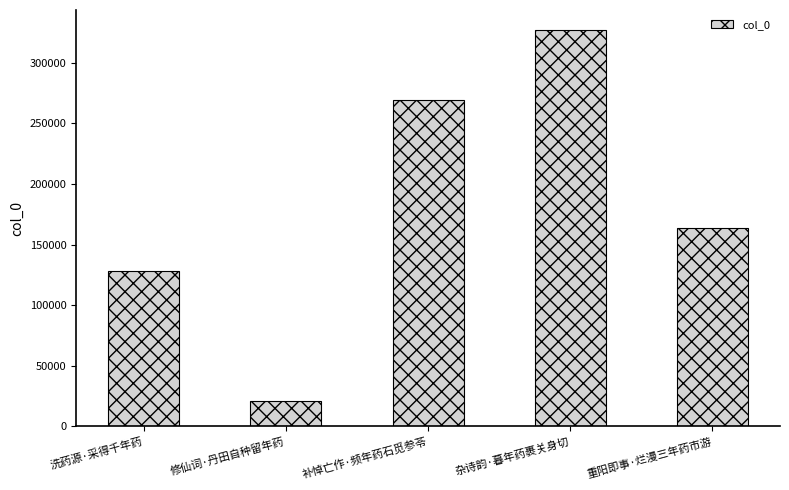

What is the ratio of the value at 洗药源·采得千年药 to the value at 杂诗韵·暮年药裹关身切?

0.4